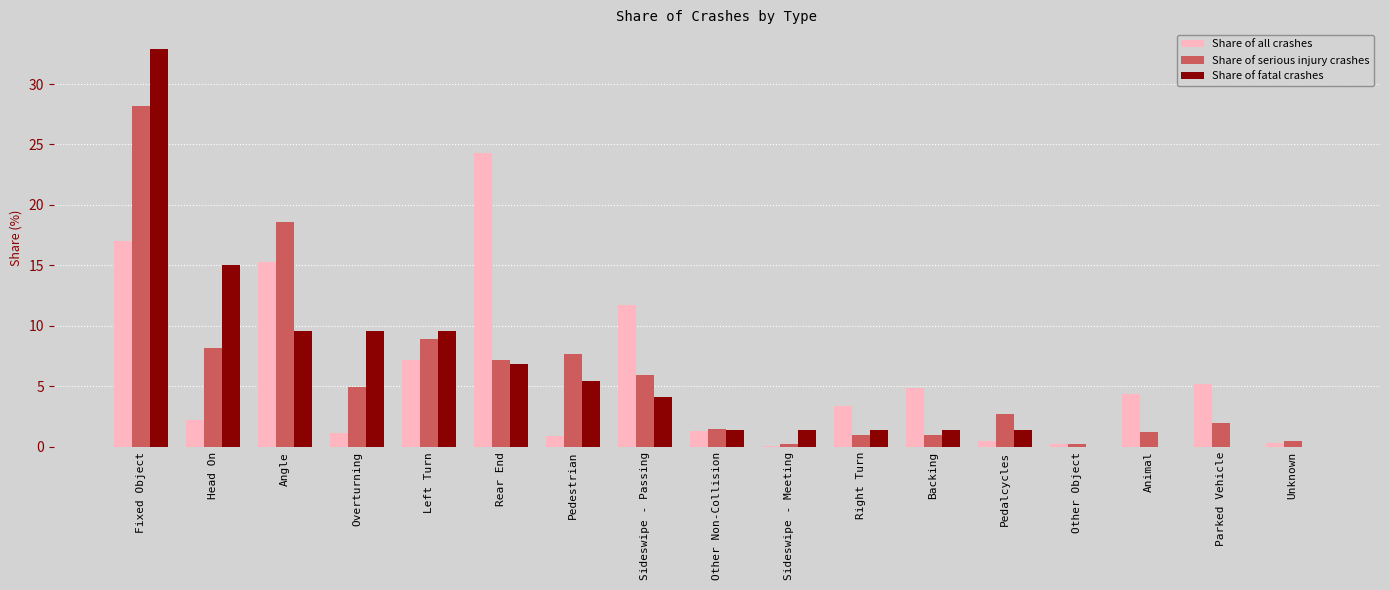

What is the sum of all Share of all crashes values?

100.0